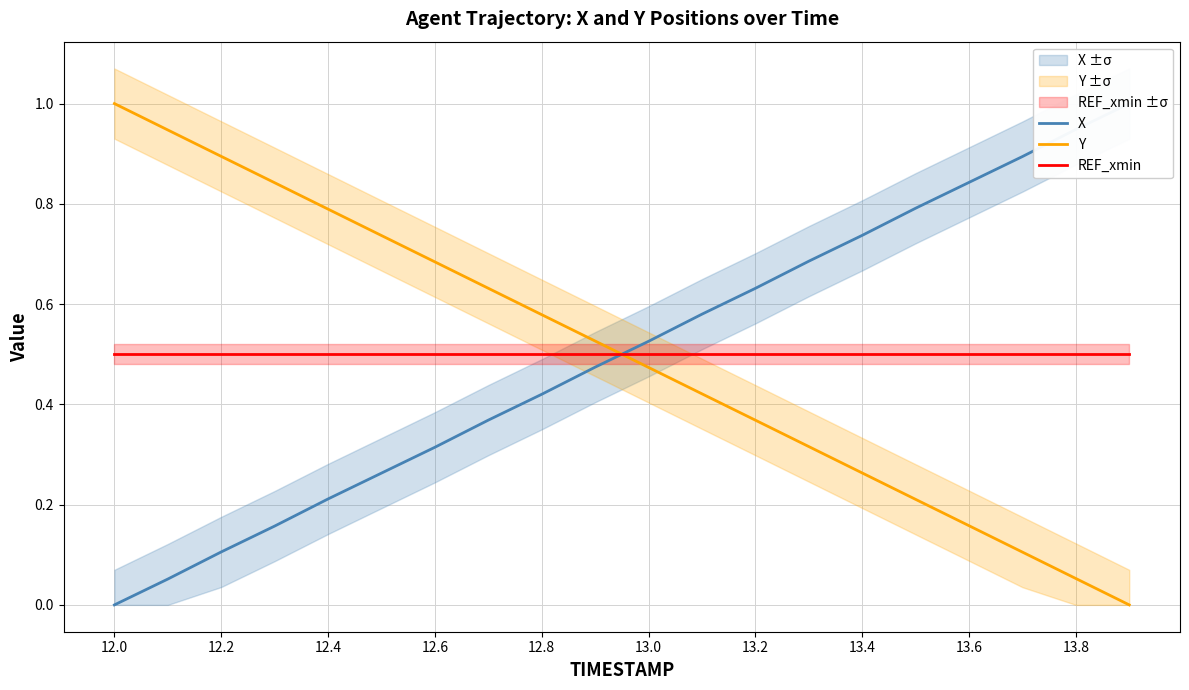

Reading left to right, what are all the values shown in this chart?

X: 0.0	0.1	0.1	0.2	0.2	0.3	0.3	0.4	0.4	0.5	0.5	0.6	0.6	0.7	0.7	0.8	0.8	0.9	0.9	1.0
Y: 1.0	0.9	0.9	0.8	0.8	0.7	0.7	0.6	0.6	0.5	0.5	0.4	0.4	0.3	0.3	0.2	0.2	0.1	0.1	0.0
REF_xmin: 0.5	0.5	0.5	0.5	0.5	0.5	0.5	0.5	0.5	0.5	0.5	0.5	0.5	0.5	0.5	0.5	0.5	0.5	0.5	0.5